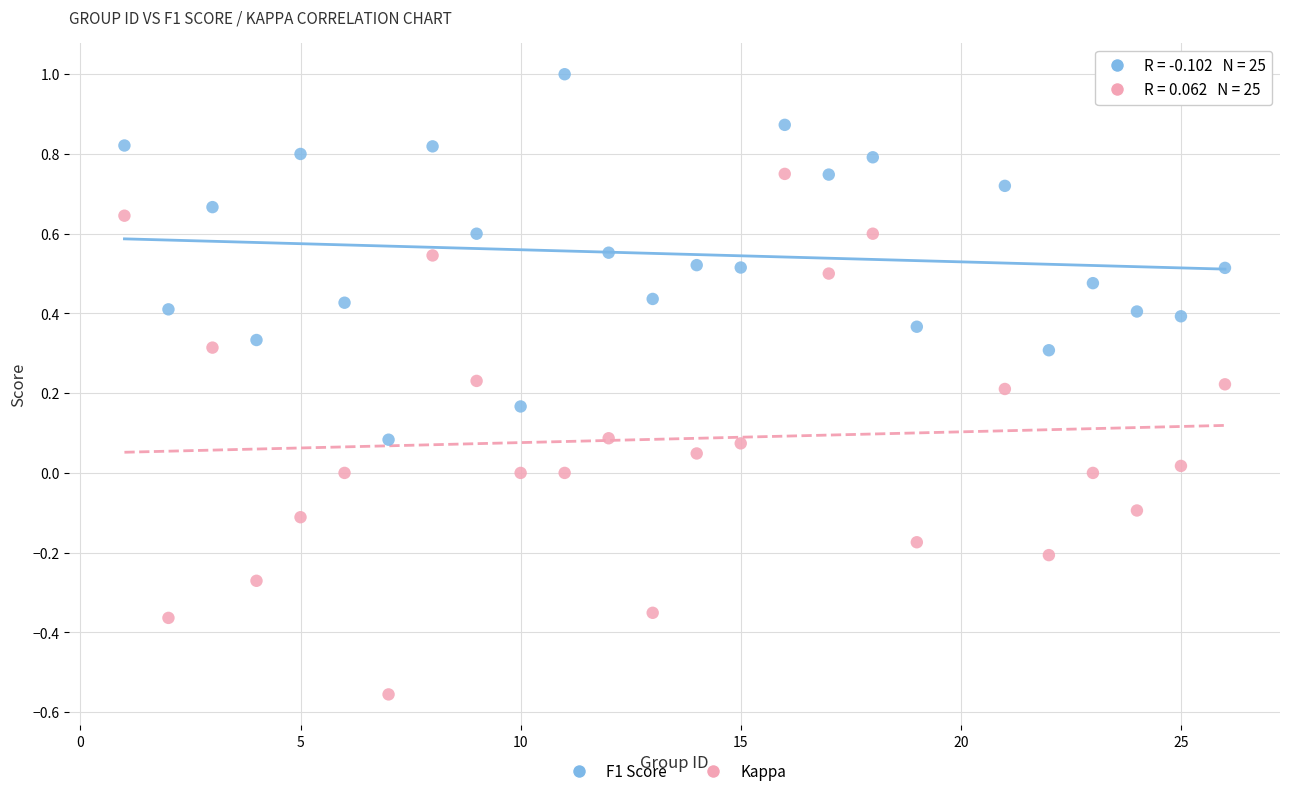

Which series contains the highest Y value?

F1 Score